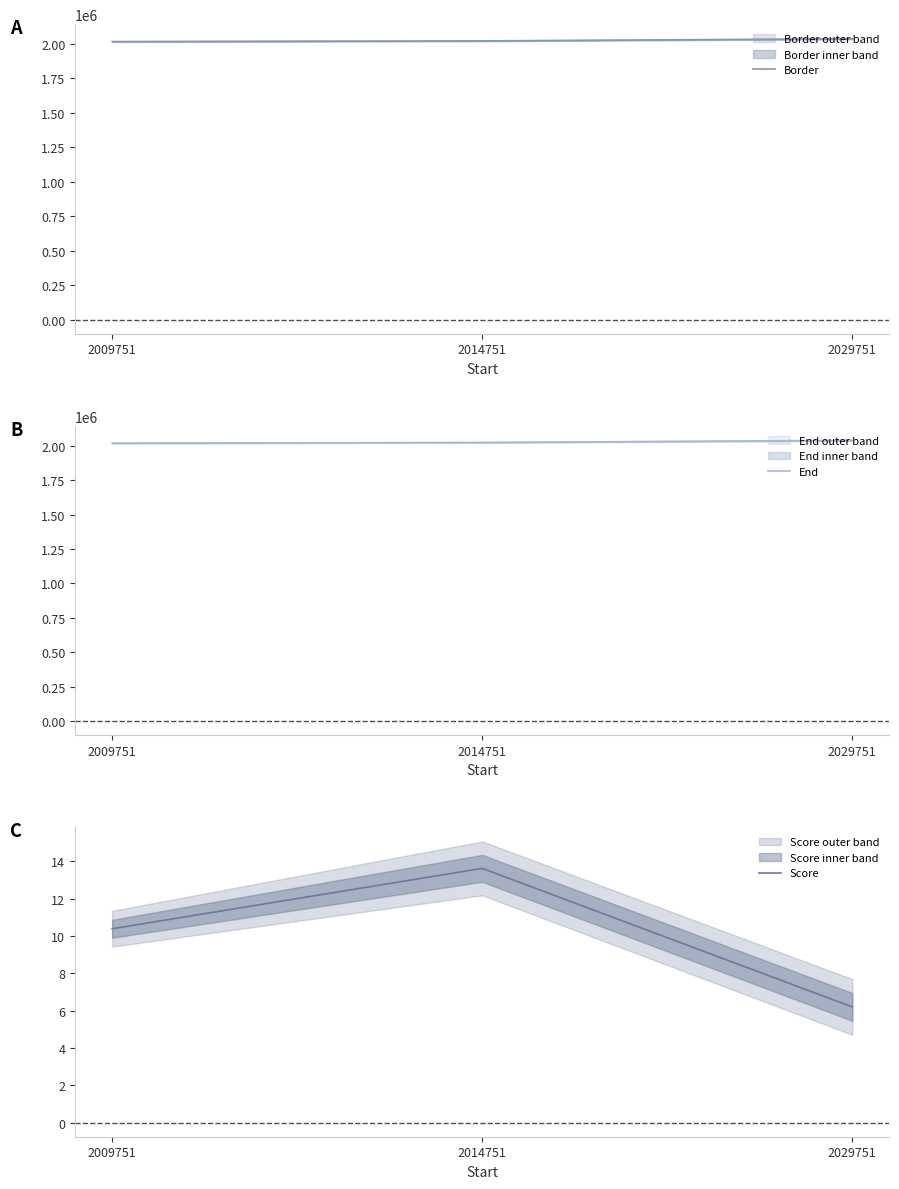

What is the approximate value of Score at 2009751?

10.4